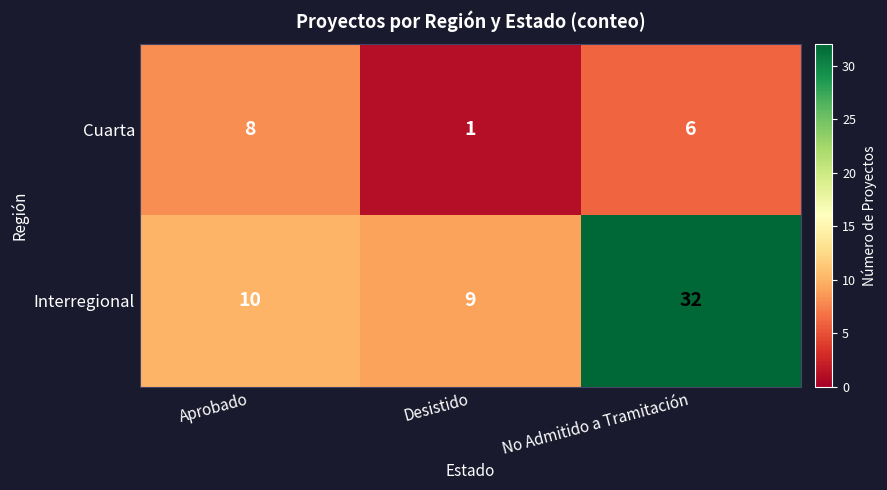

Where does the Cuarta series first go above 6?

Aprobado